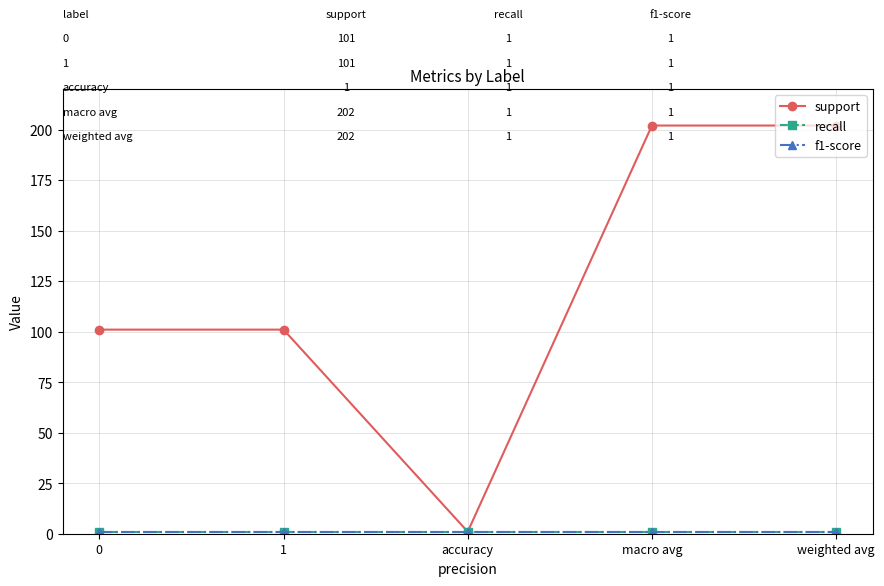

Reading left to right, transcribe all the data shown in this chart.

support: 101	101	1	202	202
recall: 1	1	1	1	1
f1-score: 1	1	1	1	1